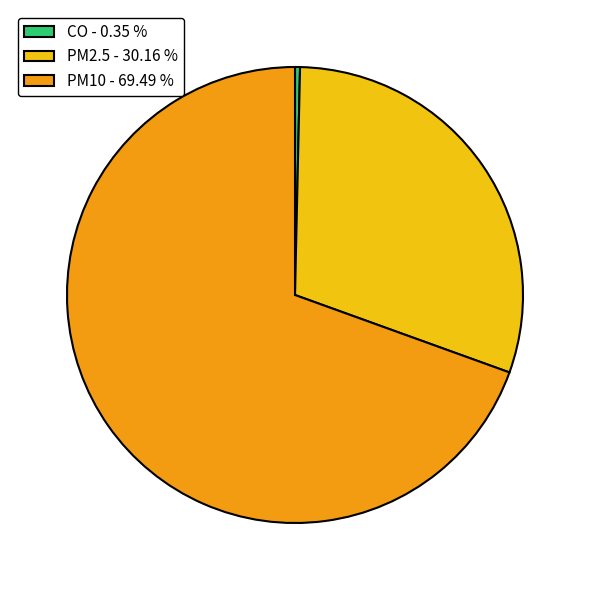

Which slice represents more than half of the pie?

PM10